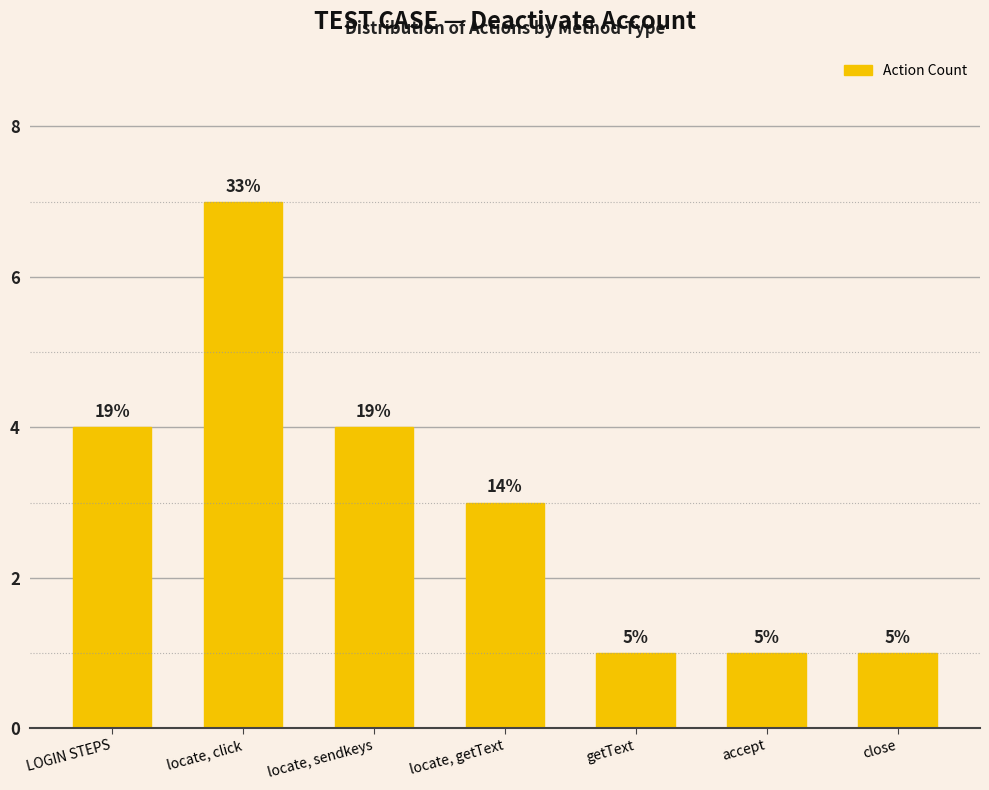

How many bars are there in total?

7